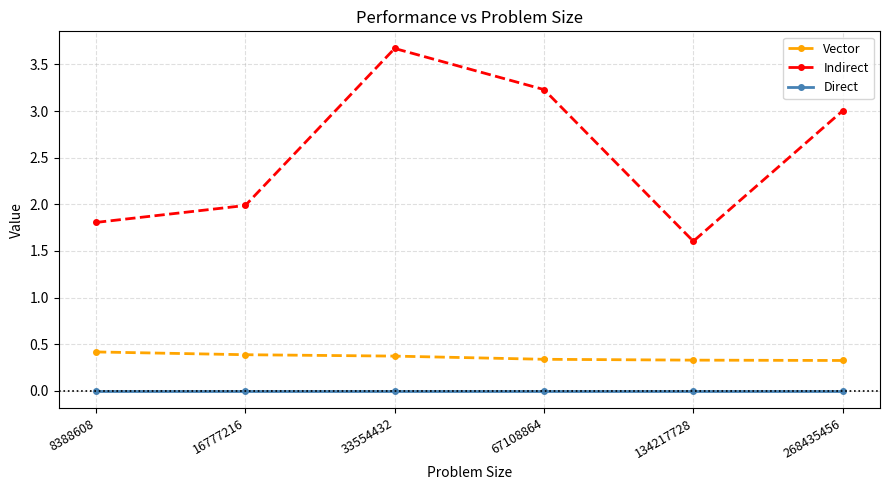

What is the maximum value shown in the chart?

3.7